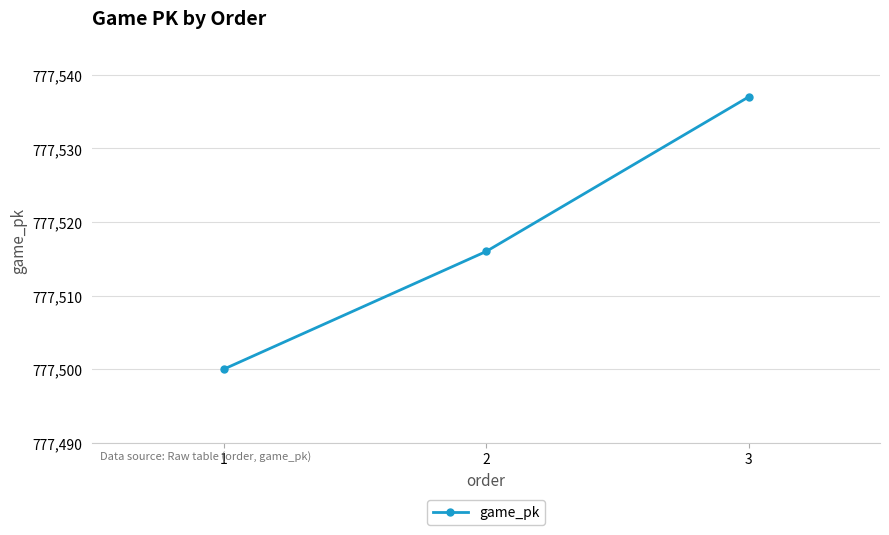

Count the number of categories in the chart.

3